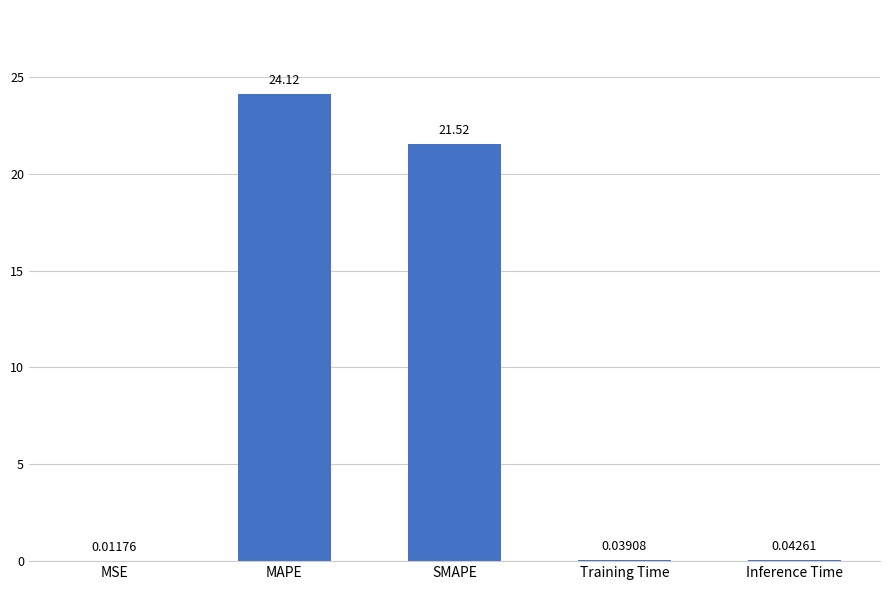

At which label is the value closest to 12?

SMAPE